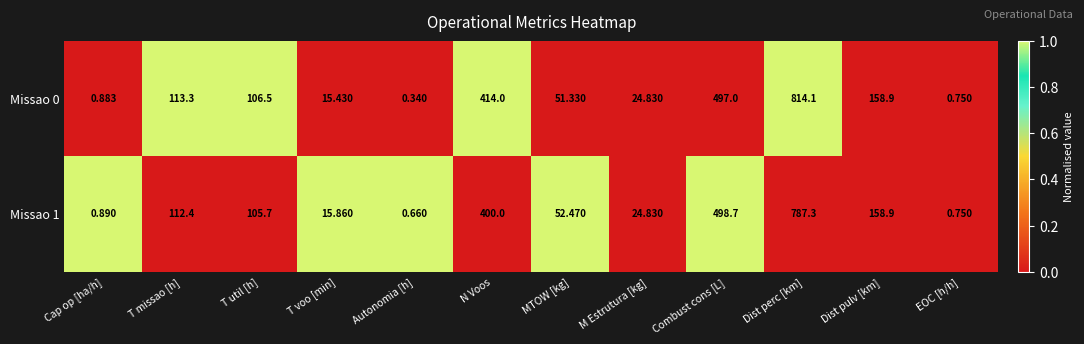

Which label corresponds to the smallest value in the chart?

Autonomia [h]